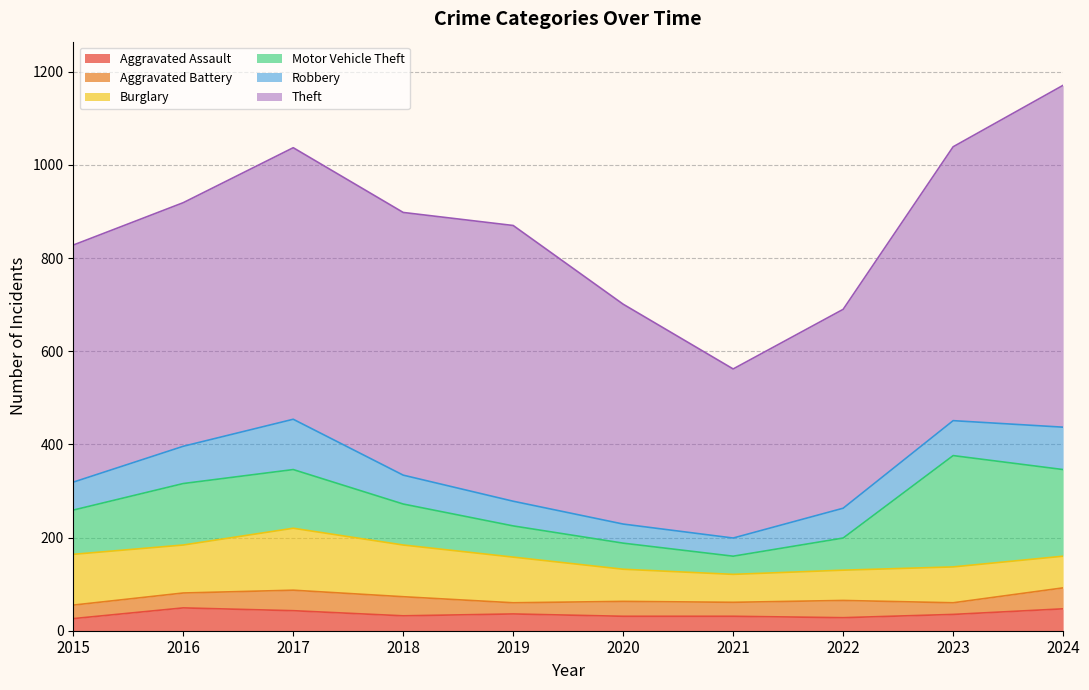

Reading left to right, transcribe all the data shown in this chart.

Aggravated Assault: 26	49	43	32	36	31	31	28	35	47
Aggravated Battery: 29	32	44	41	24	32	30	37	25	45
Burglary: 109	103	133	111	98	69	60	65	77	68
Motor Vehicle Theft: 95	132	126	88	67	56	39	69	239	186
Robbery: 60	80	108	62	53	41	39	64	75	91
Theft: 509	523	583	564	592	472	363	427	588	734